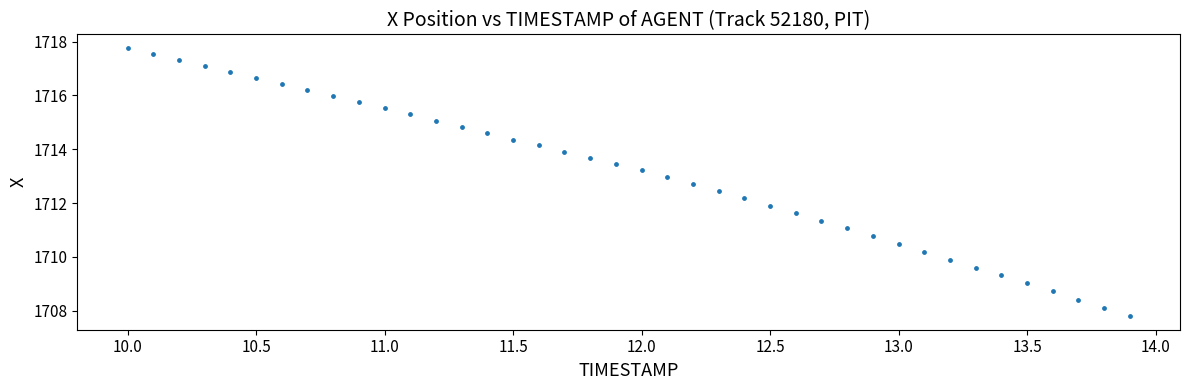

What is the range of Y values (max minus min)?

10.0